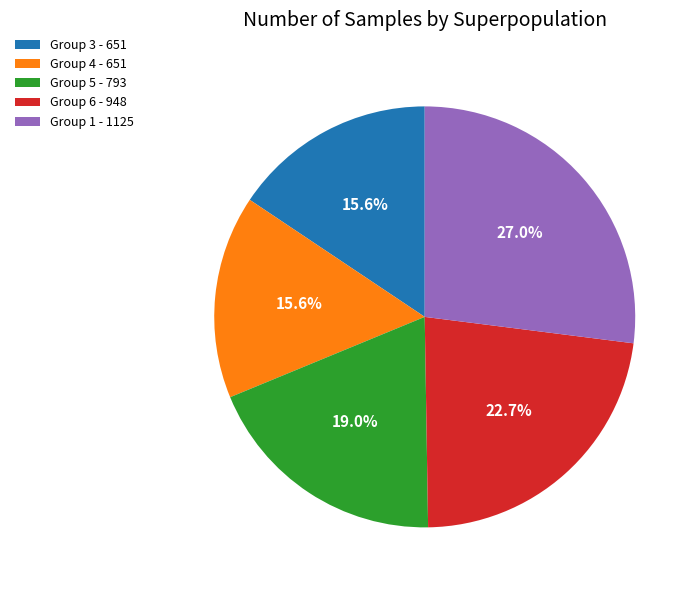

Between Group 4 - 651 and Group 1 - 1125, which is larger?

Group 1 - 1125